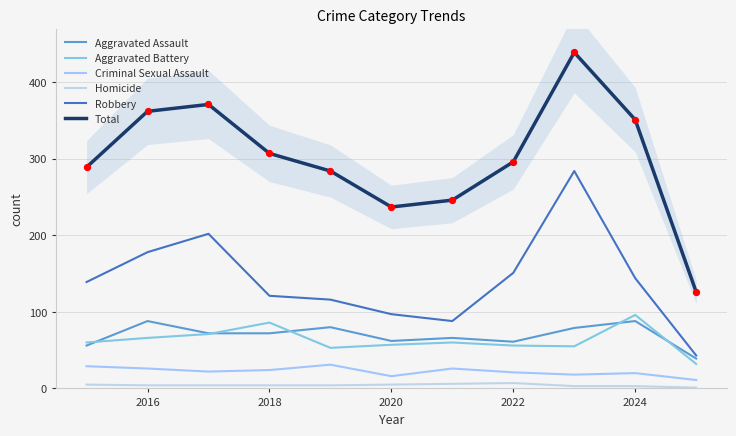

What is the total value across all series at 2016?

724